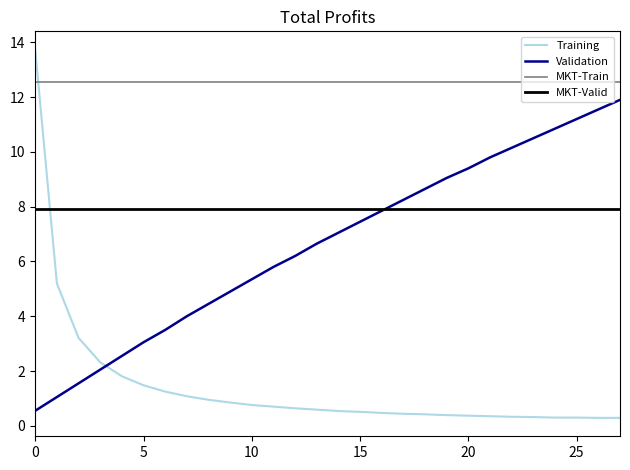

What is the highest value of the Training series?

13.7